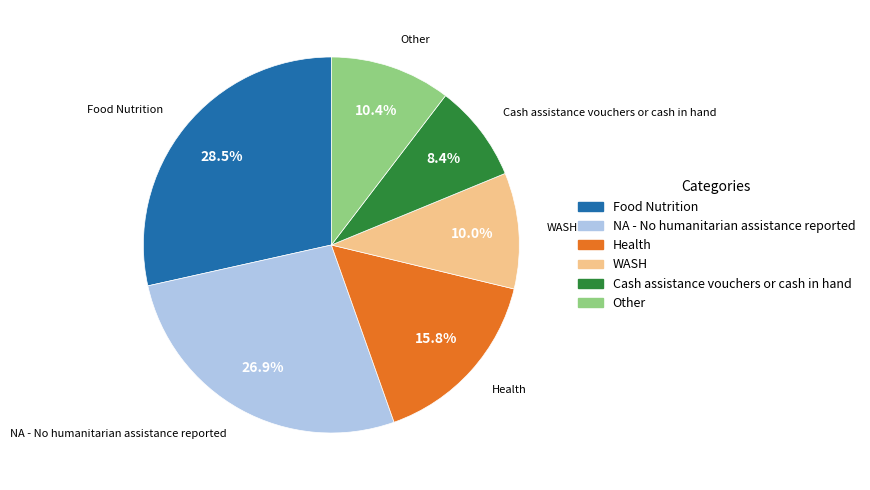

Is there any slice that represents more than half of the pie?

No